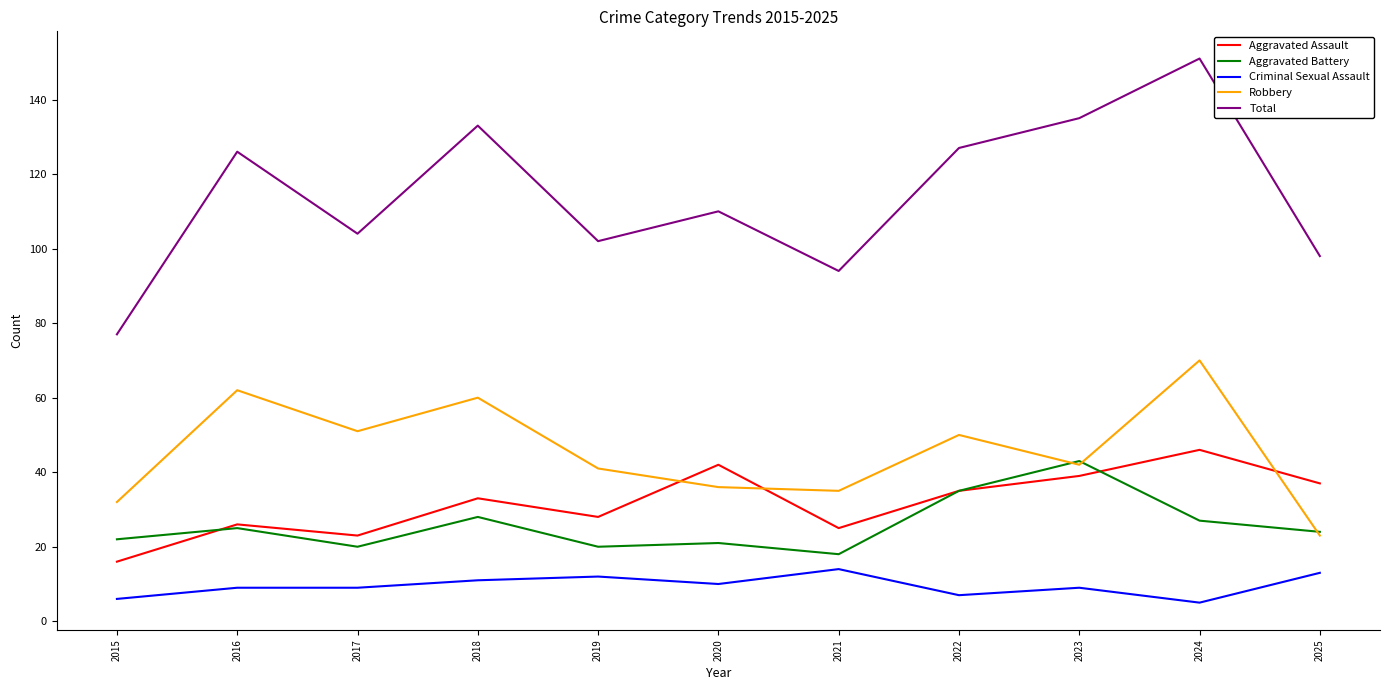

What is the average value of the Robbery series?

46